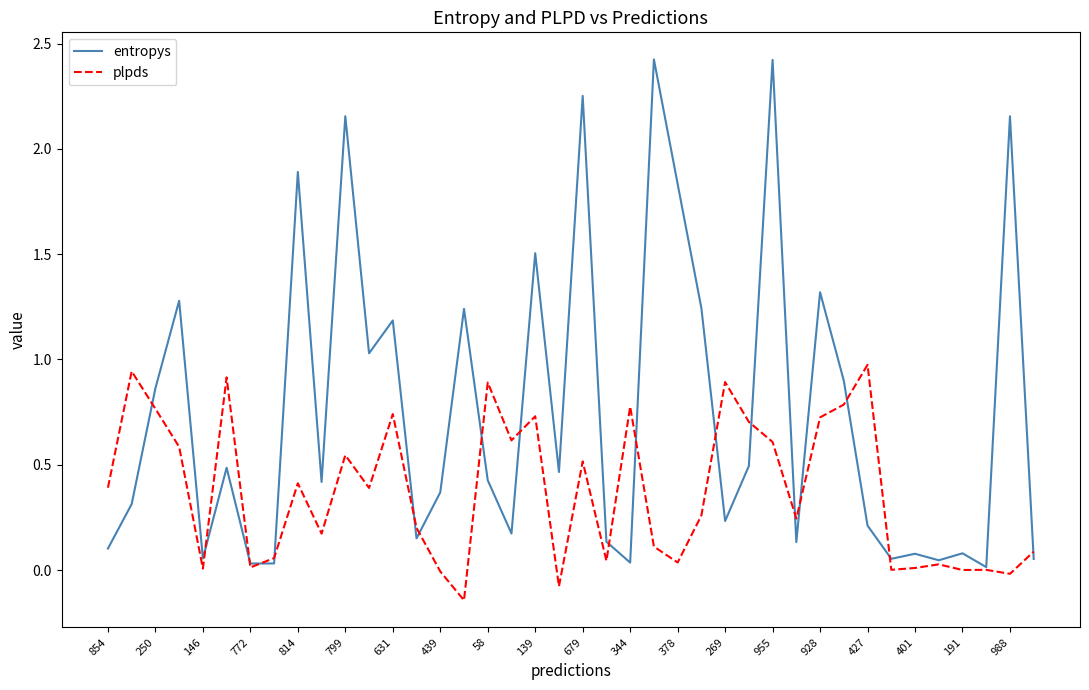

What is the highest value of the entropys series?

2.4